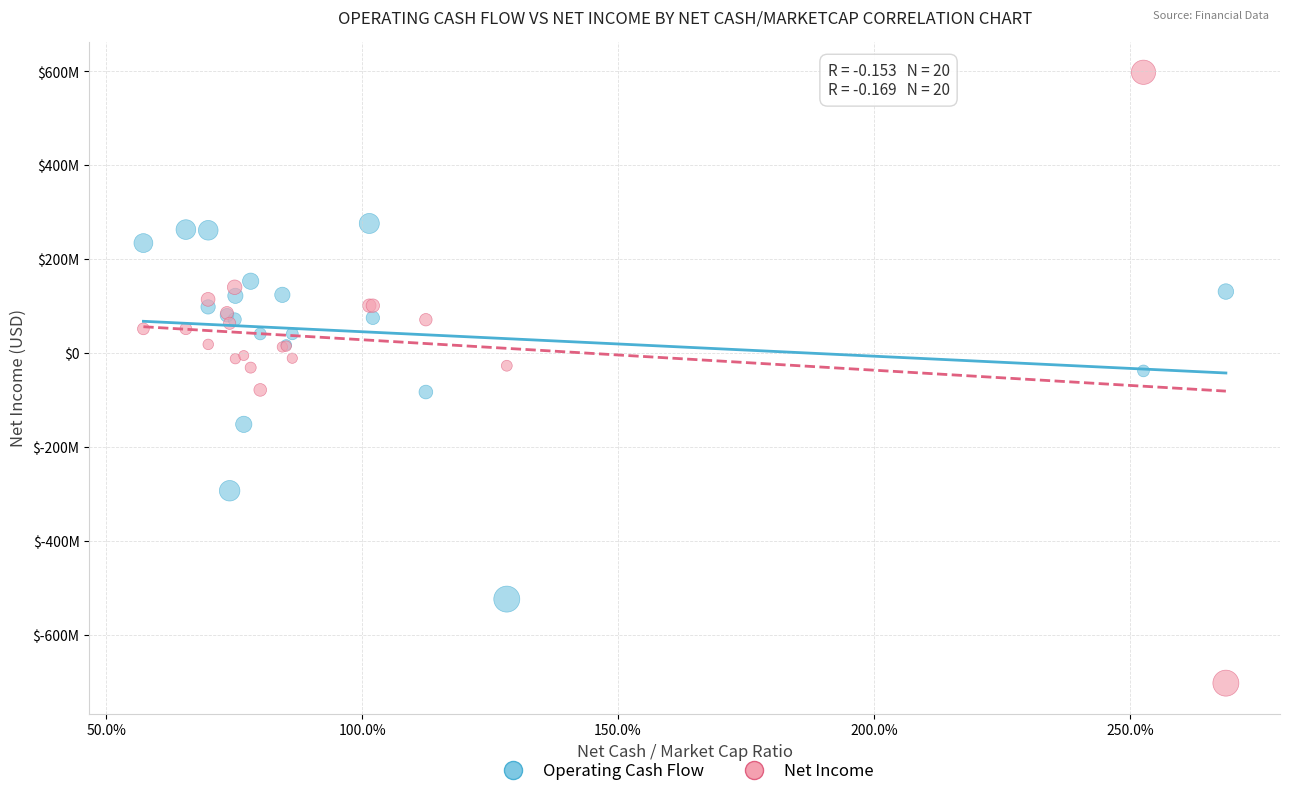

Which series has the widest spread of Y values?

Net Income